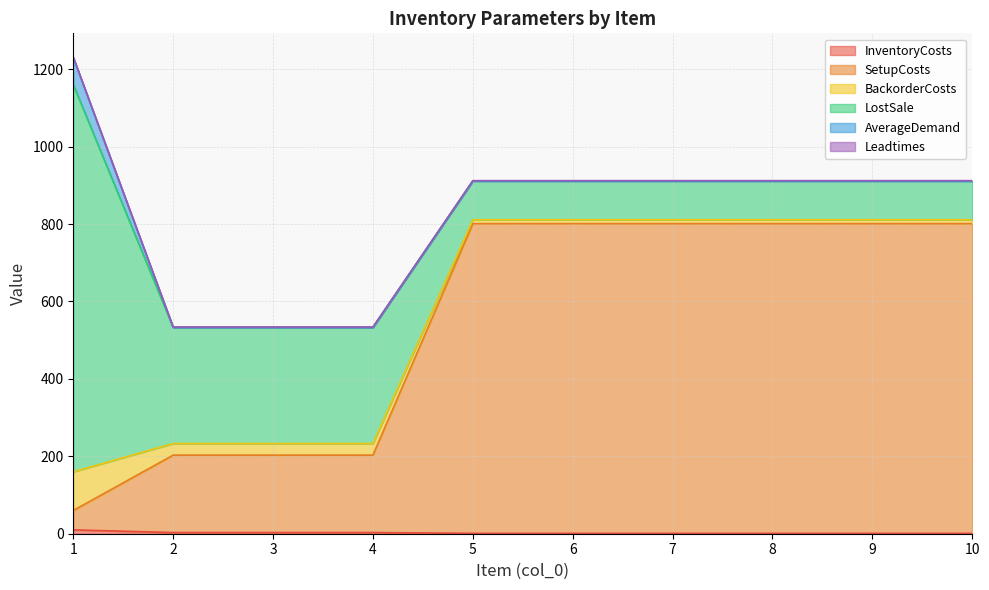

Which series has the largest total across all categories?

SetupCosts